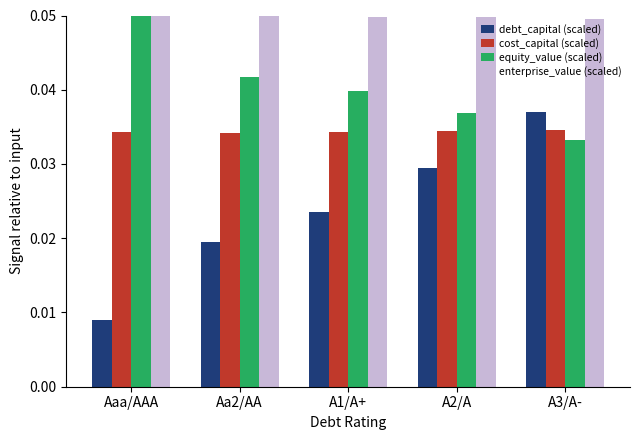

Are the bars horizontal?

No